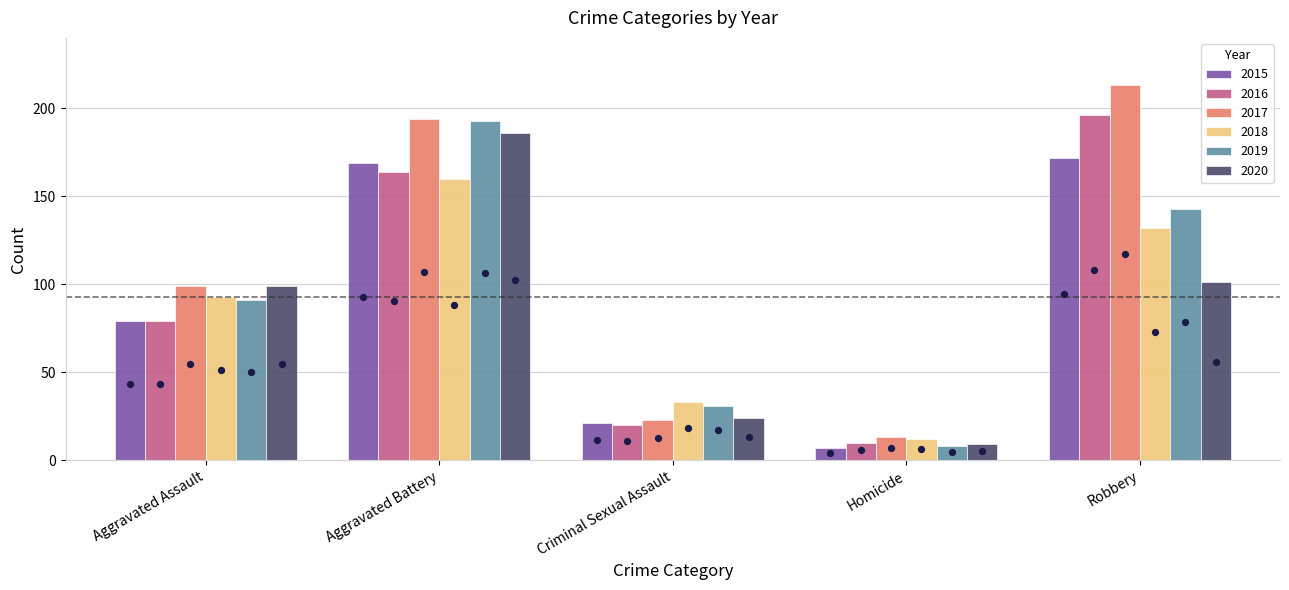

What are all the series names shown in the legend?

2015, 2016, 2017, 2018, 2019, 2020